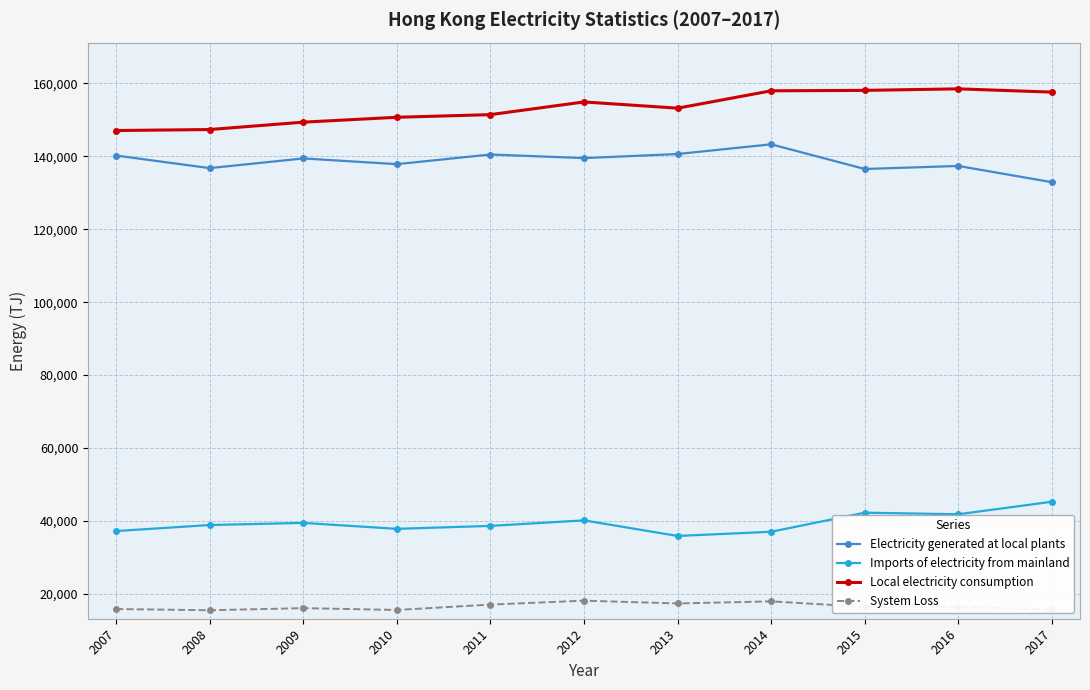

True or false: System Loss and Local electricity consumption cross at least once.

False